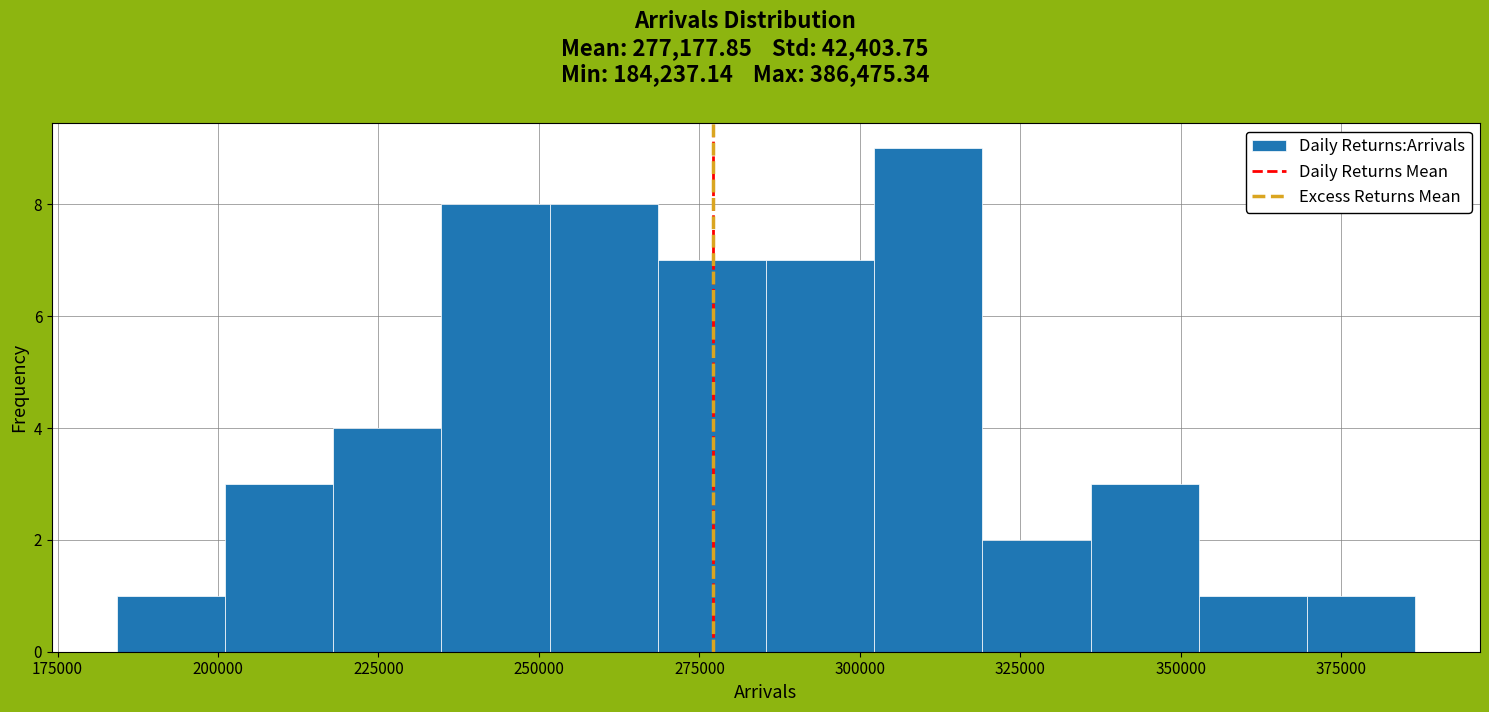

Around what value on the x-axis is the tallest bar? Give the approximate position of its centre, as read against the axis.

310000